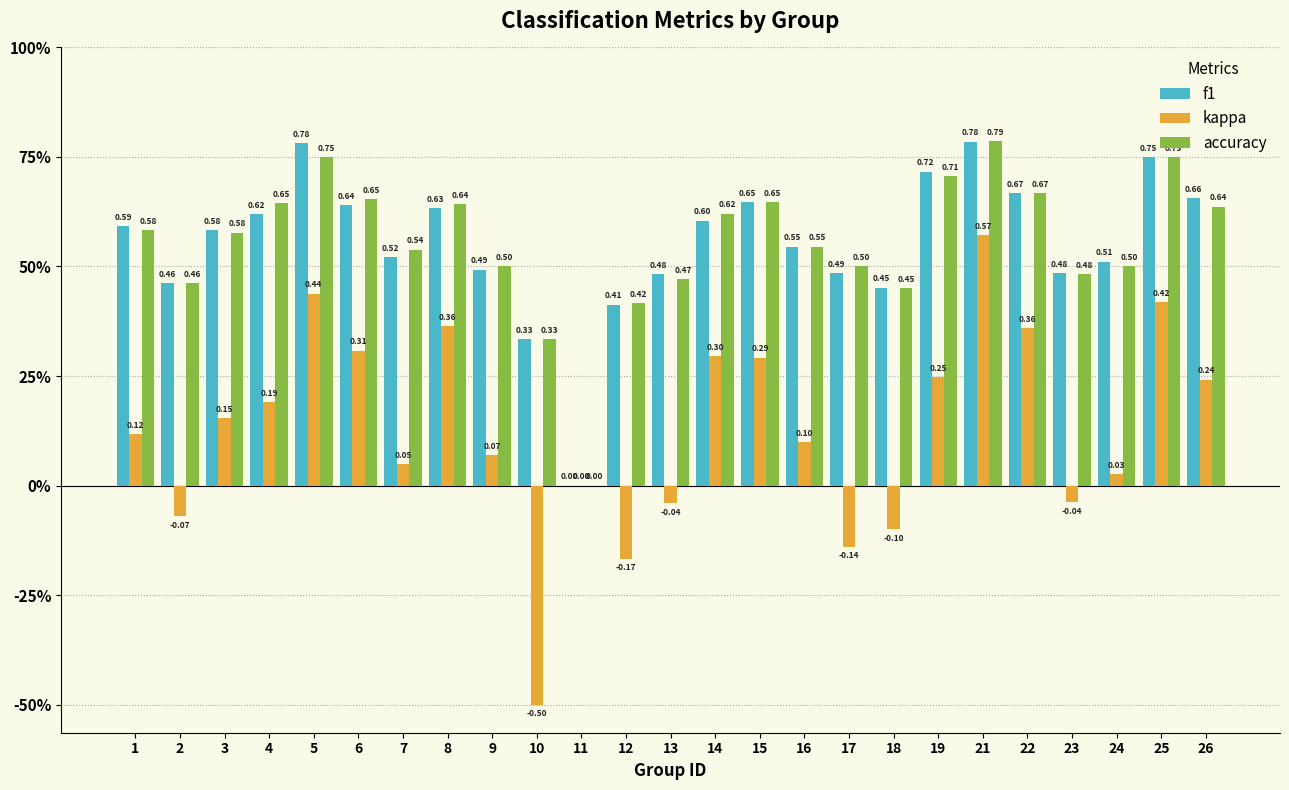

What are all the series names shown in the legend?

f1, kappa, accuracy